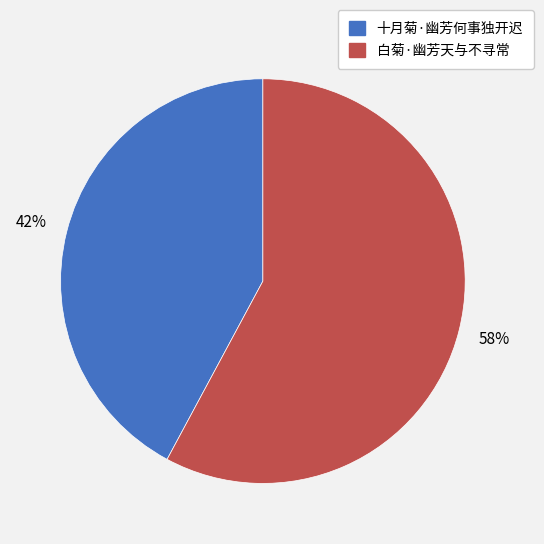

Approximately how many times larger is the value at 十月菊·幽芳何事独开迟 compared to 白菊·幽芳天与不寻常?

0.7